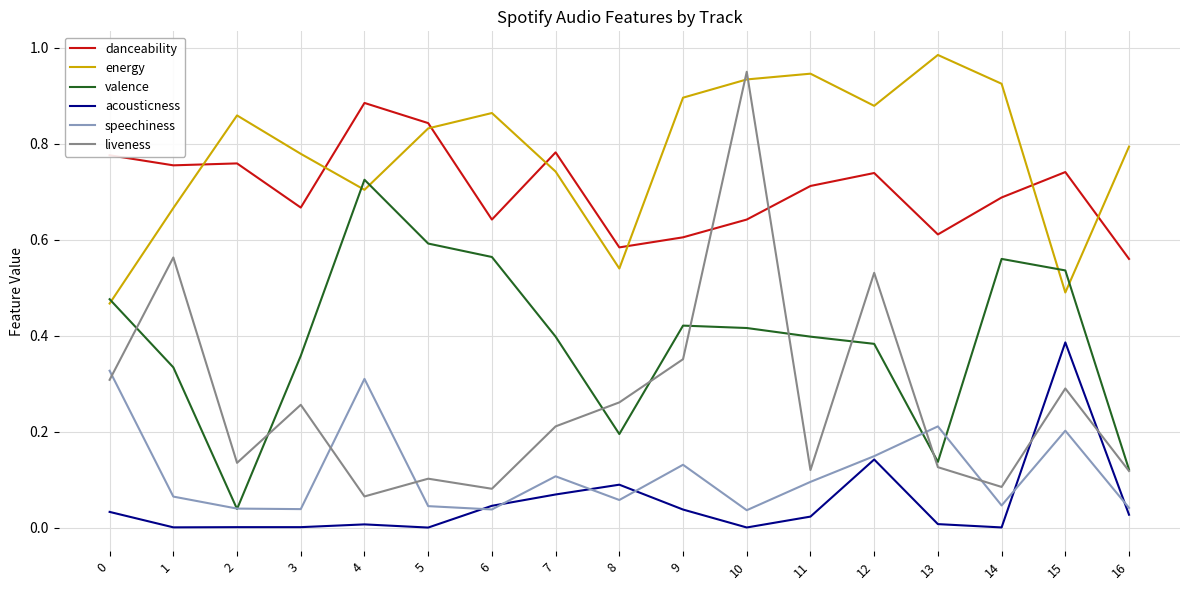

Where is the first local maximum for speechiness?

4